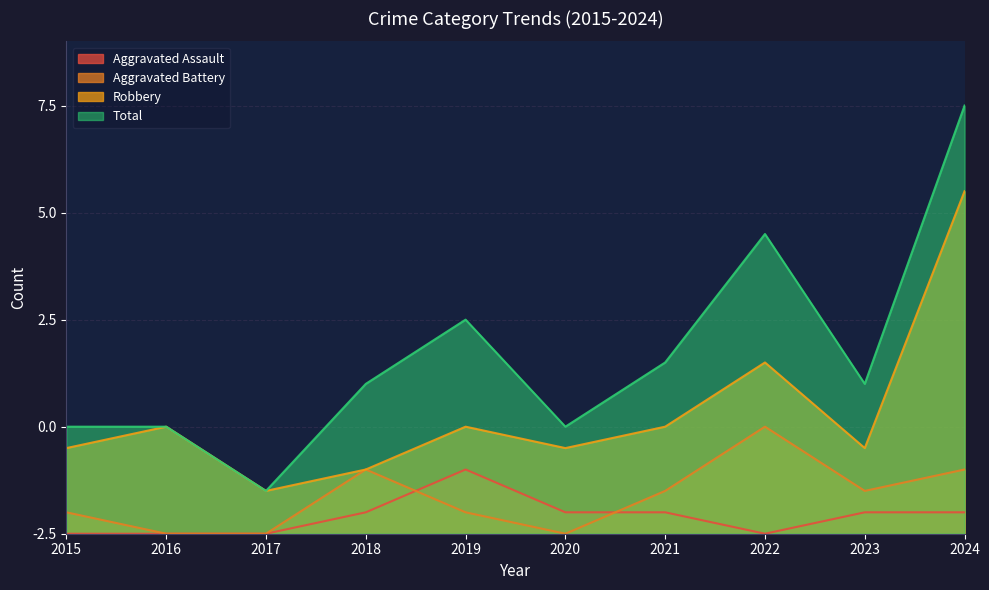

What is the difference between the maximum and minimum values in the Total series?

18